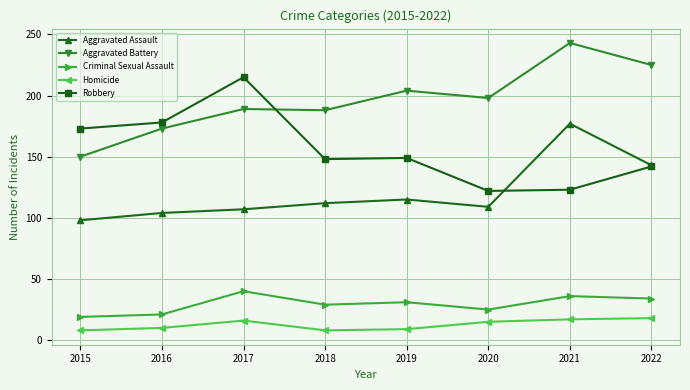

List the series in order of their peak value, lowest first.

Homicide, Criminal Sexual Assault, Aggravated Assault, Robbery, Aggravated Battery